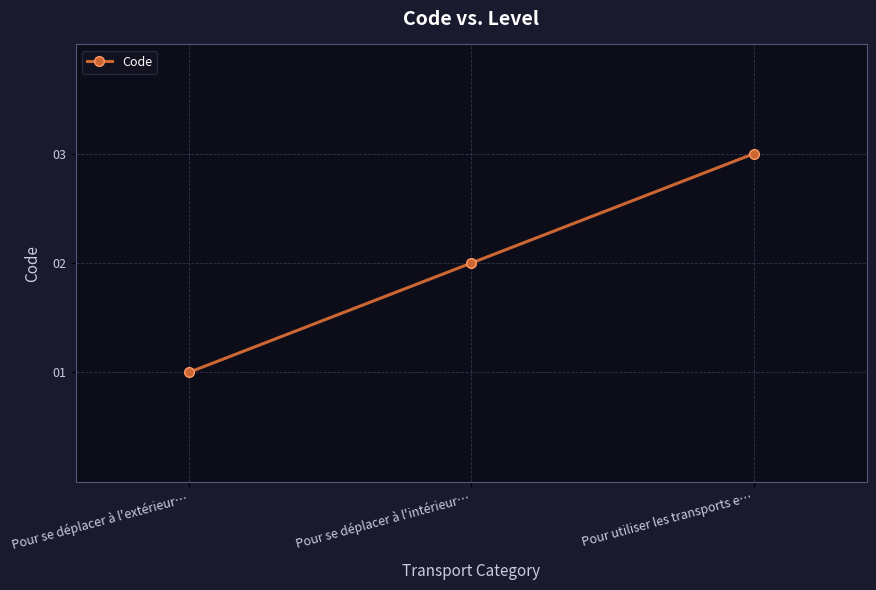

Reading right to left, extract all data points from this chart.

Pour utiliser les transports e…=3	Pour se déplacer à l'intérieur…=2	Pour se déplacer à l'extérieur…=1